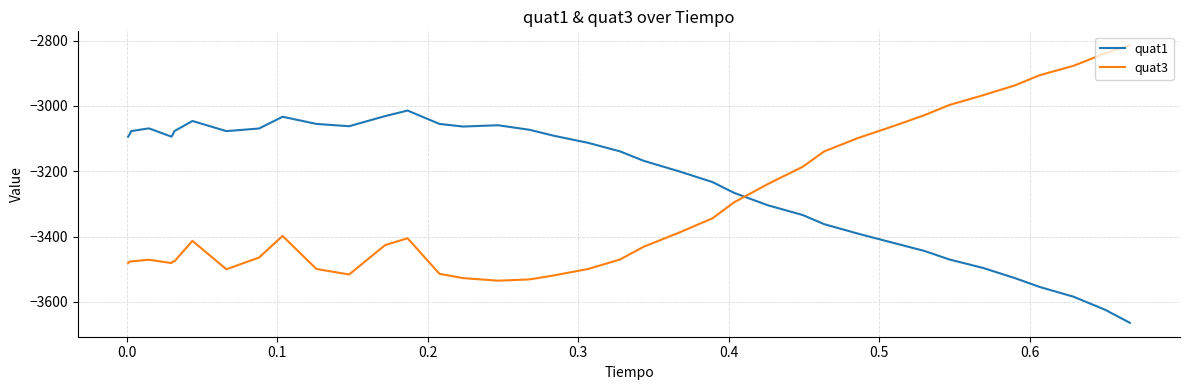

What is the maximum value shown in the chart?

-2814